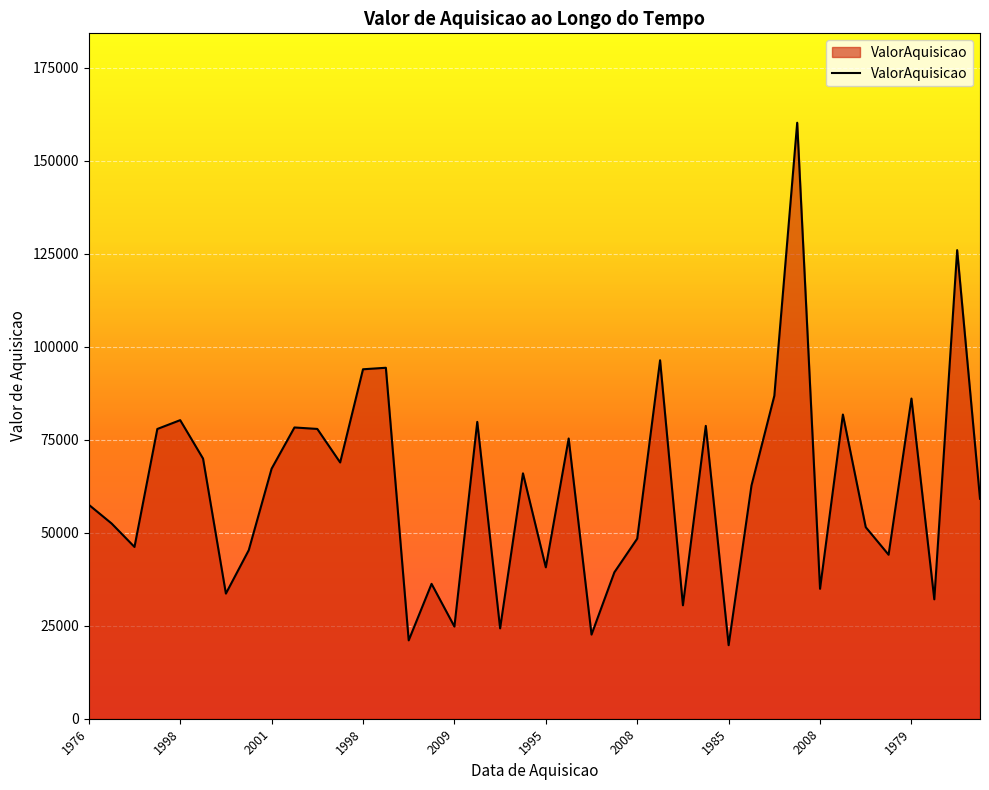

What is the smallest value displayed?

19772